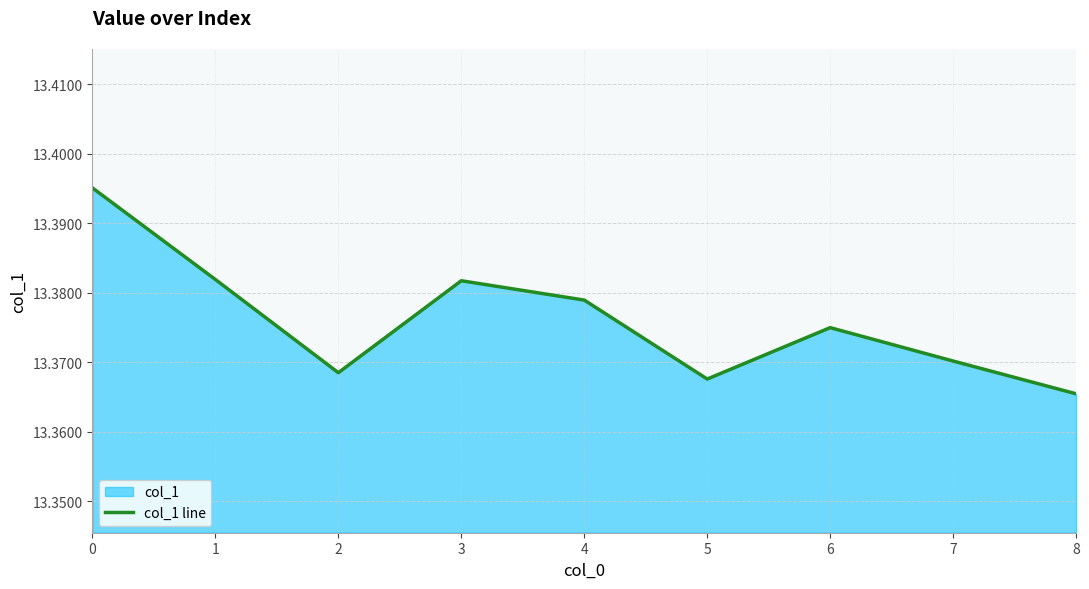

How many interior local peaks (higher than both neighbors) does the data have?

2